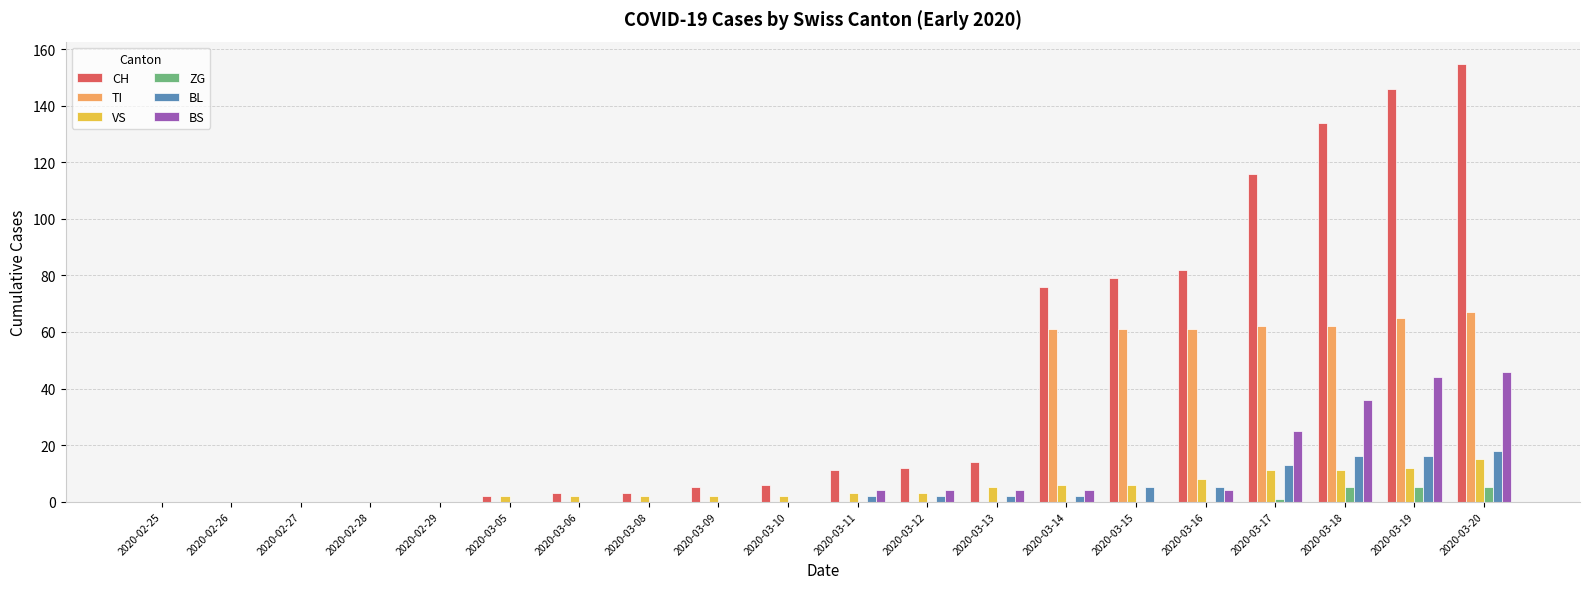

The BL series shows 11 at 2020-03-05. True or false?

False